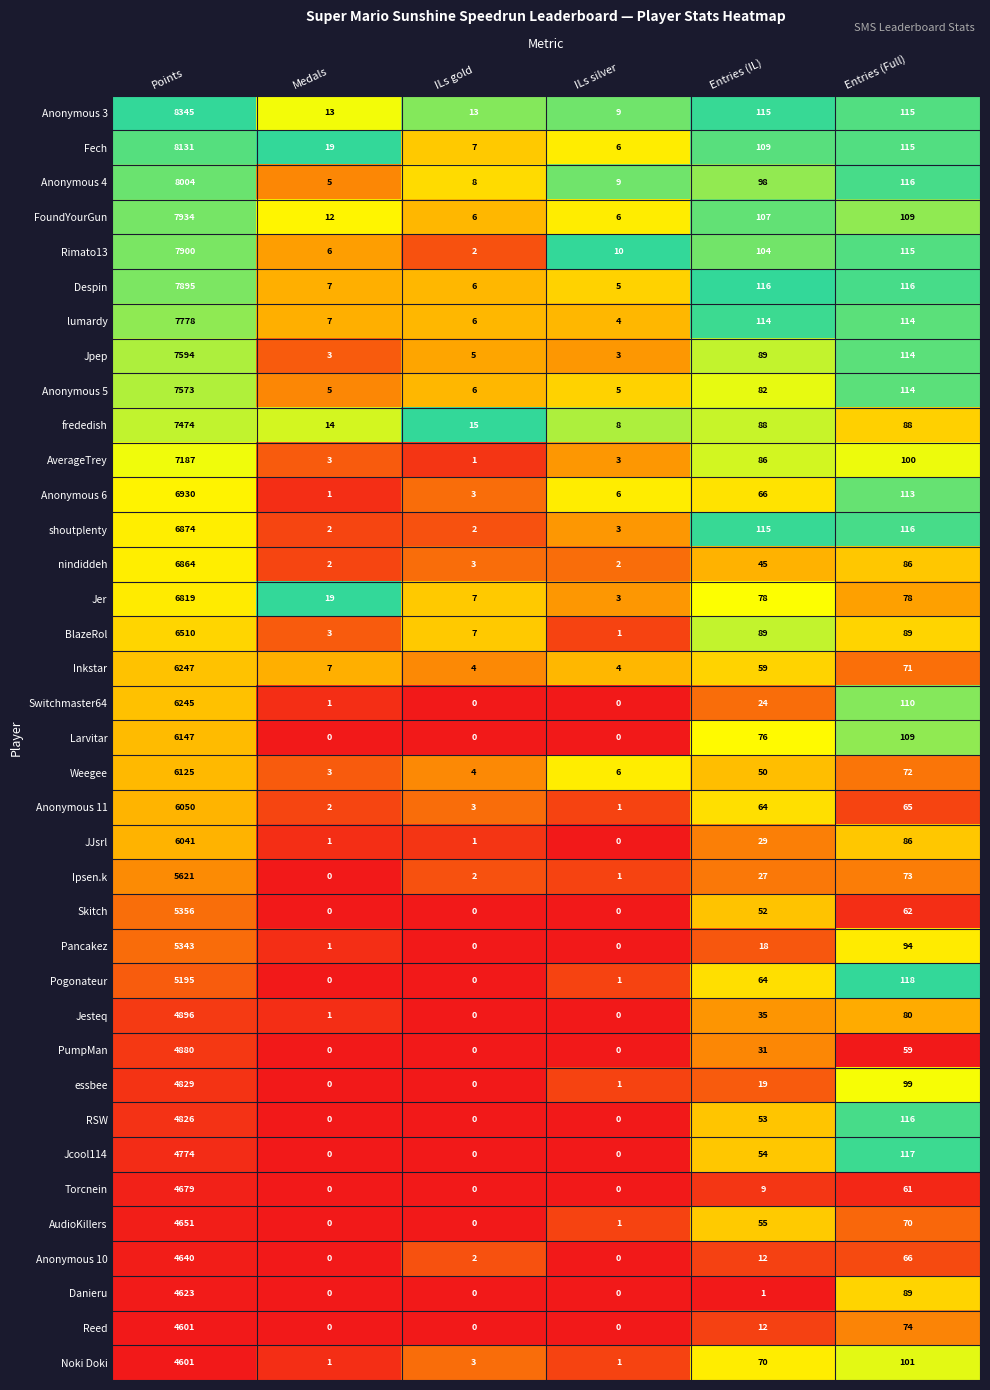

The AudioKillers series shows 1 at ILs silver. True or false?

True